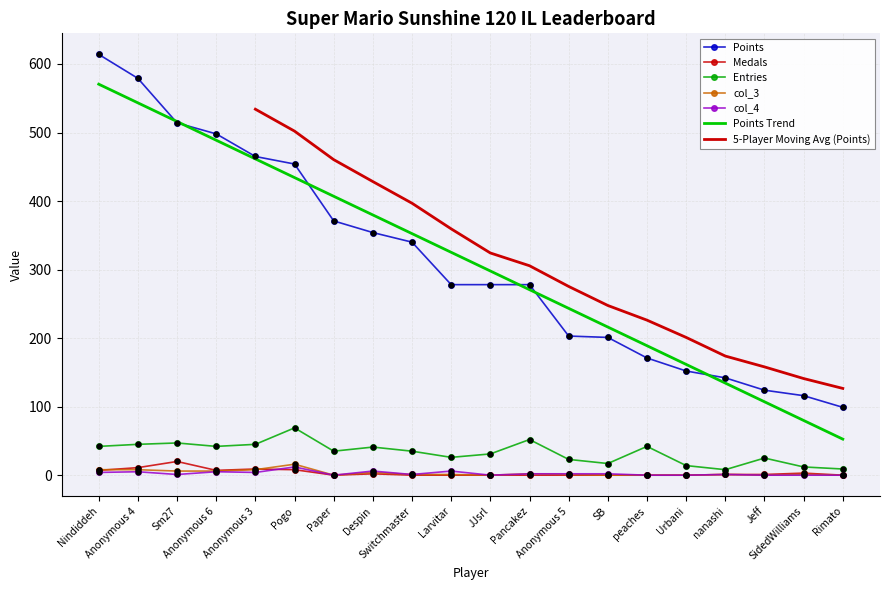

Is the value of col_4 at Nindiddeh greater than the value of Medals at Anonymous 4?

No